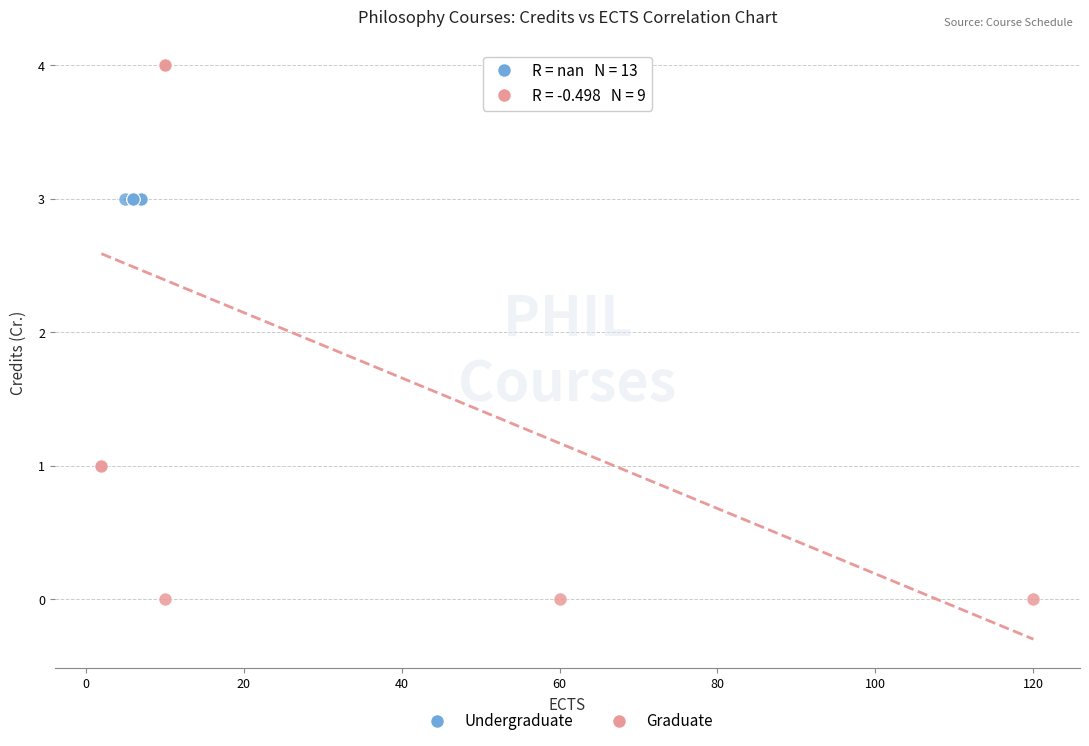

Which series reaches the maximum Y coordinate?

Graduate